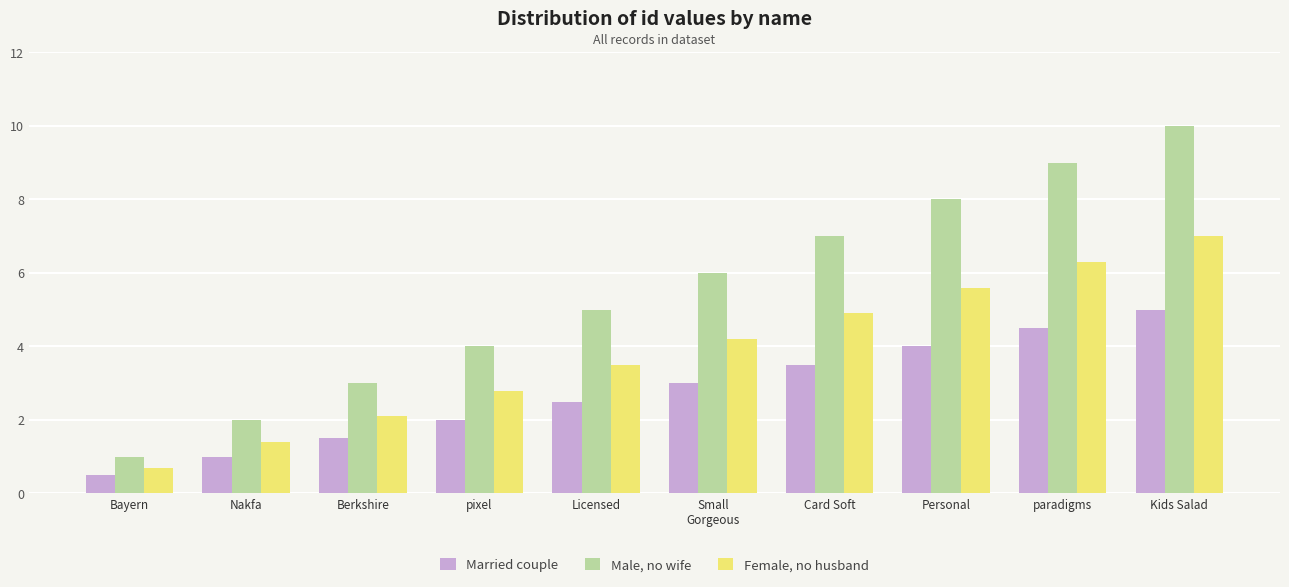

True or false: Male, no wife has a value of 10.0 at Kids Salad.

True